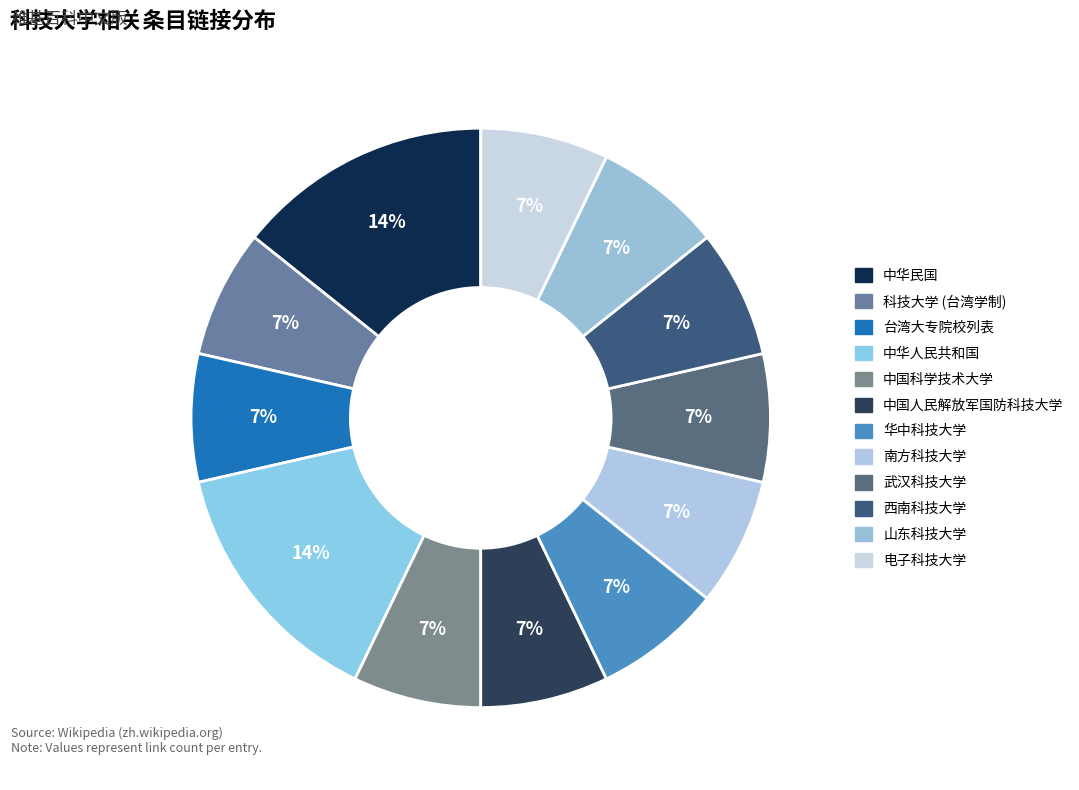

How many segments does this pie chart have?

12